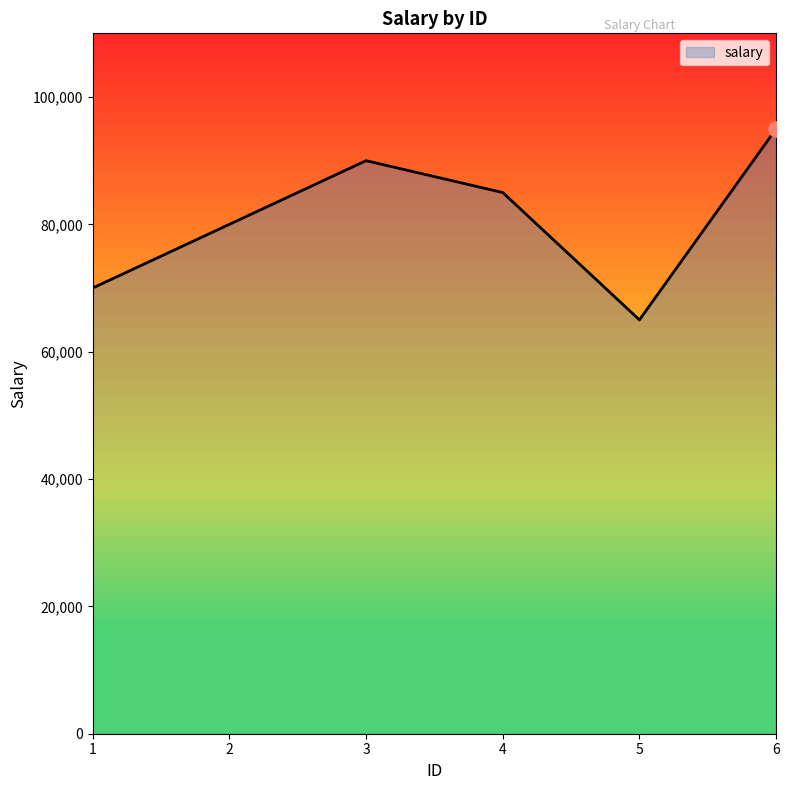

What is the ratio of the value at 5 to the value at 6?

0.7